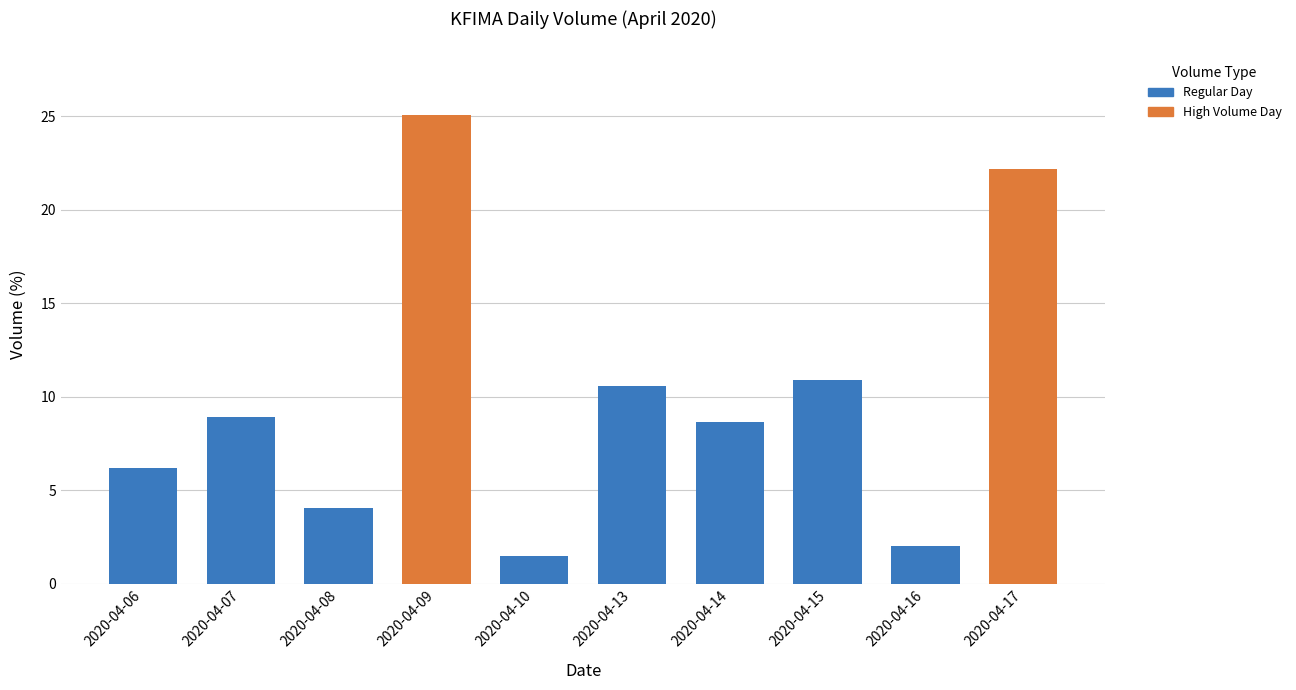

Is it true that the value at 2020-04-15 is 16.6?

False